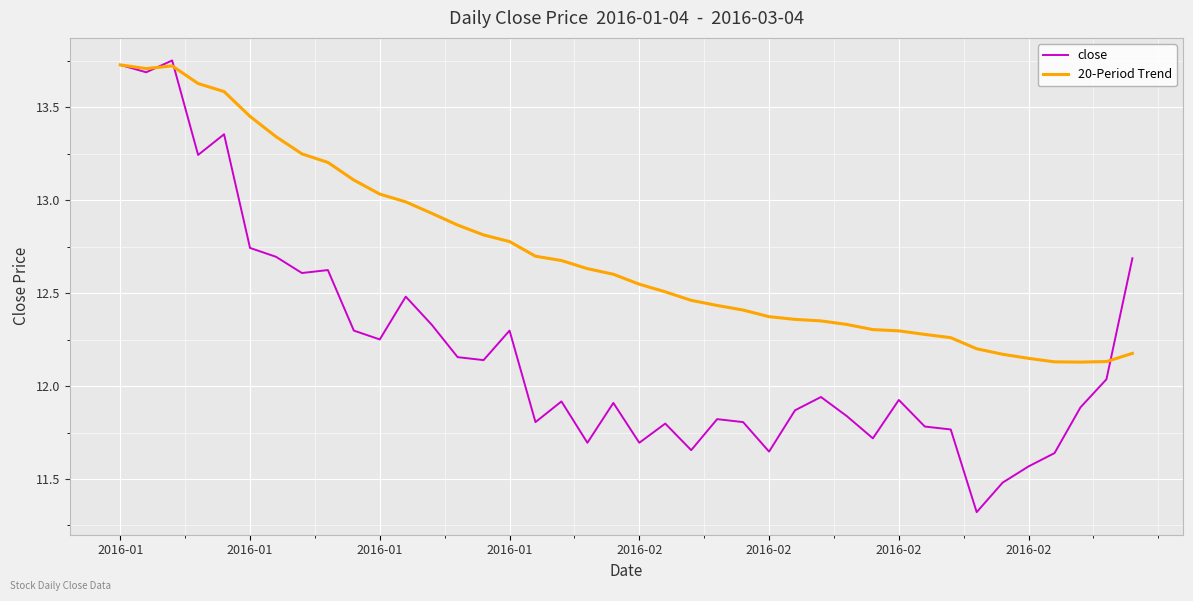

List the series in order of their overall mean, highest first.

20-Period Trend, close